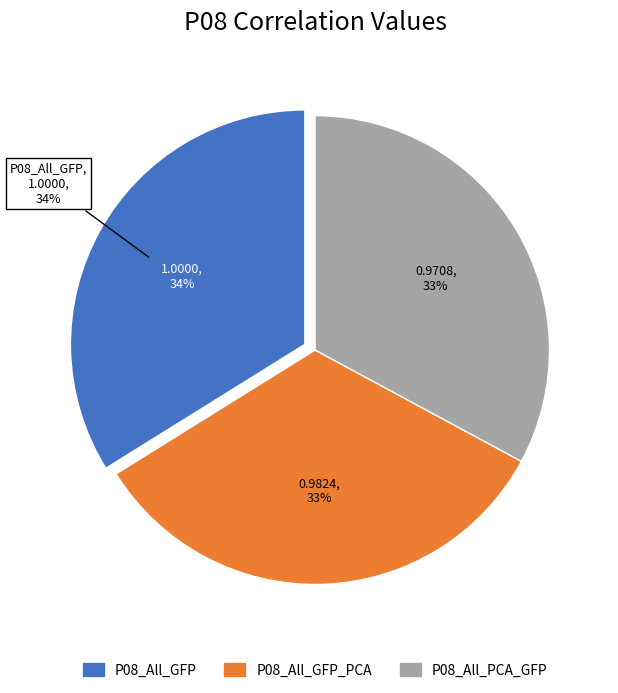

Approximately how many times larger is the value at P08_All_PCA_GFP compared to P08_All_GFP?

1.0